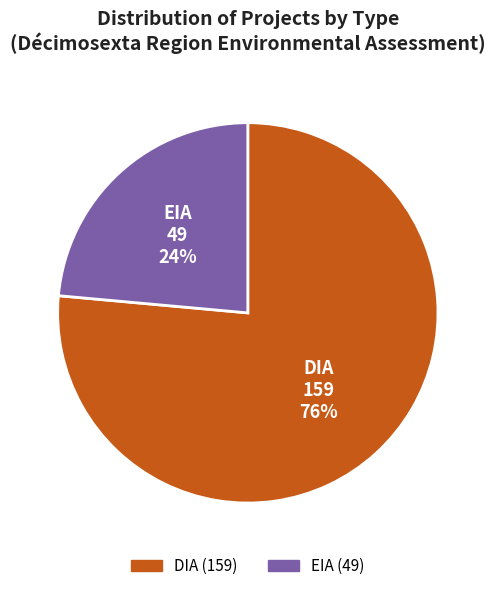

Count the number of slices in the pie.

2